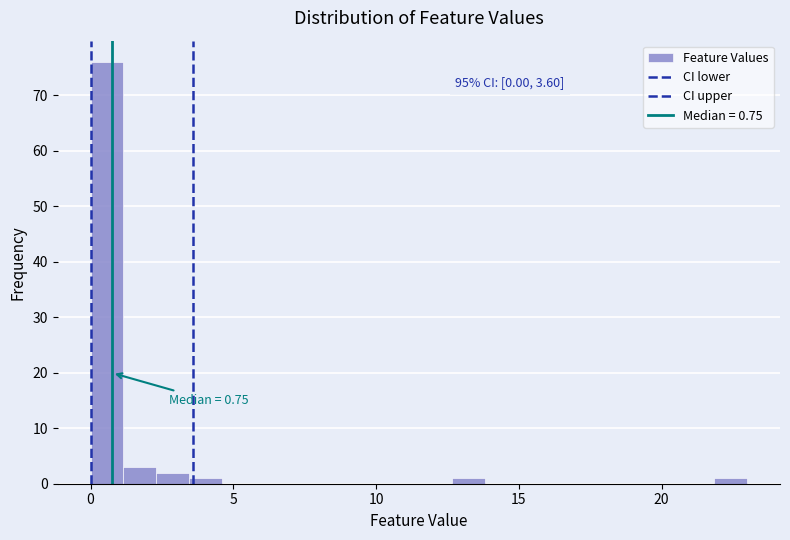

Read against the x-axis, roughly where is the centre of the tallest bar?

0.5